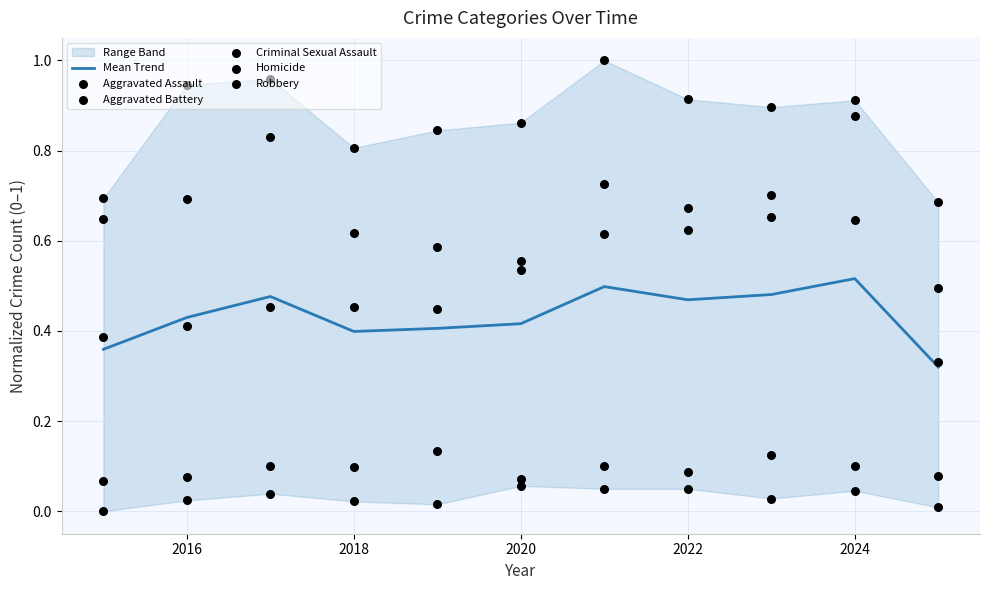

The value of Mean Trend at 2016 is 0.6. True or false?

False